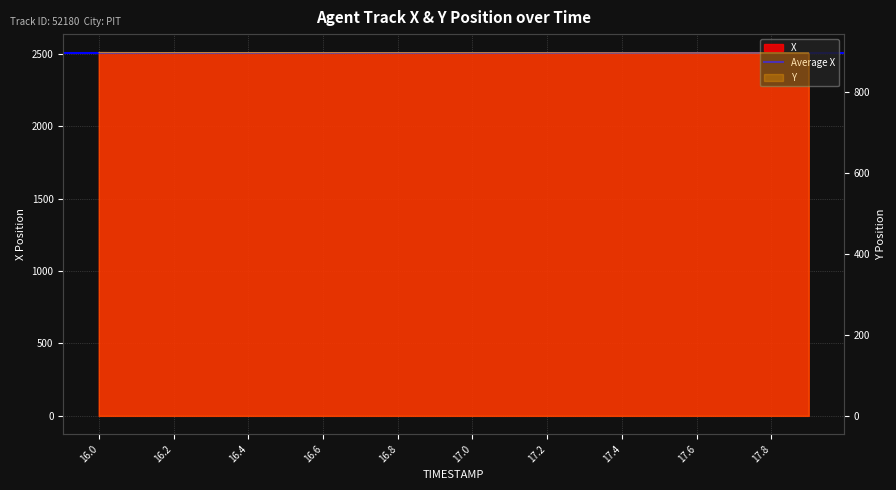

What is the total value across all series at 17.3?

3400.4